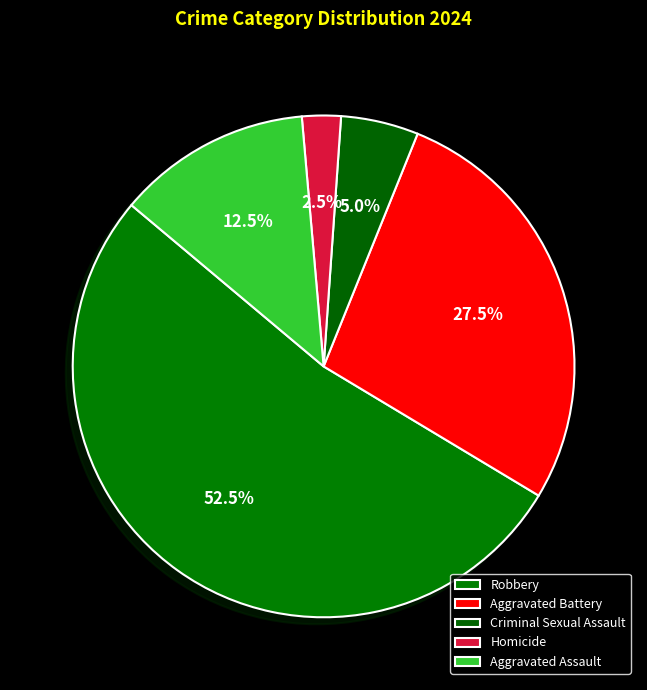

Is there any slice that represents more than half of the pie?

Yes